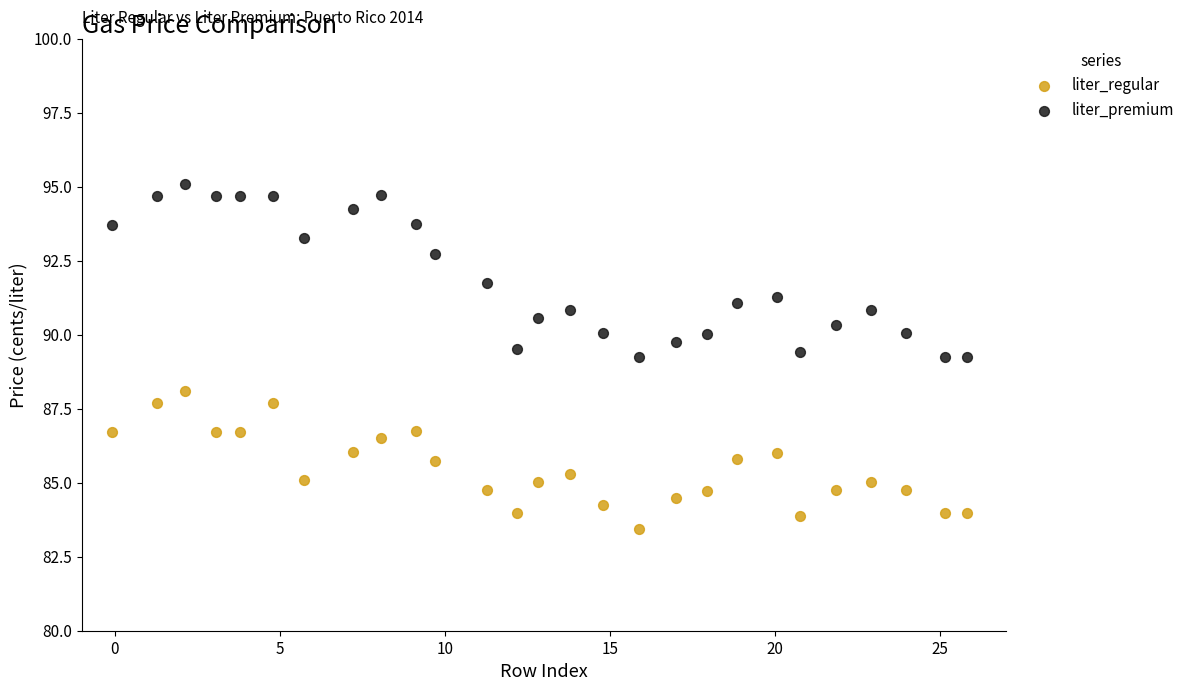

Which series contains the highest Y value?

liter_premium